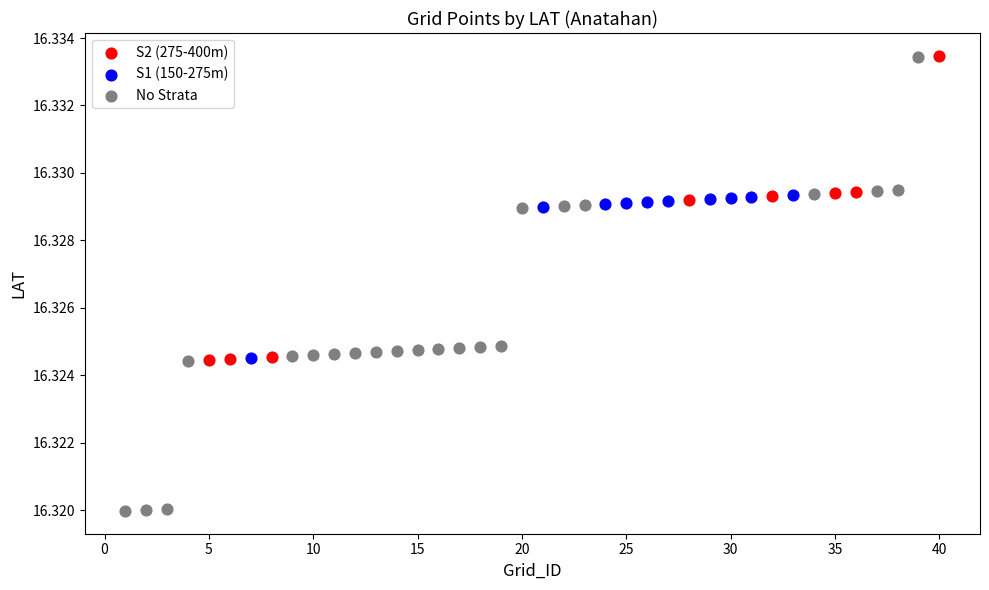

Which series reaches the minimum Y coordinate?

No Strata